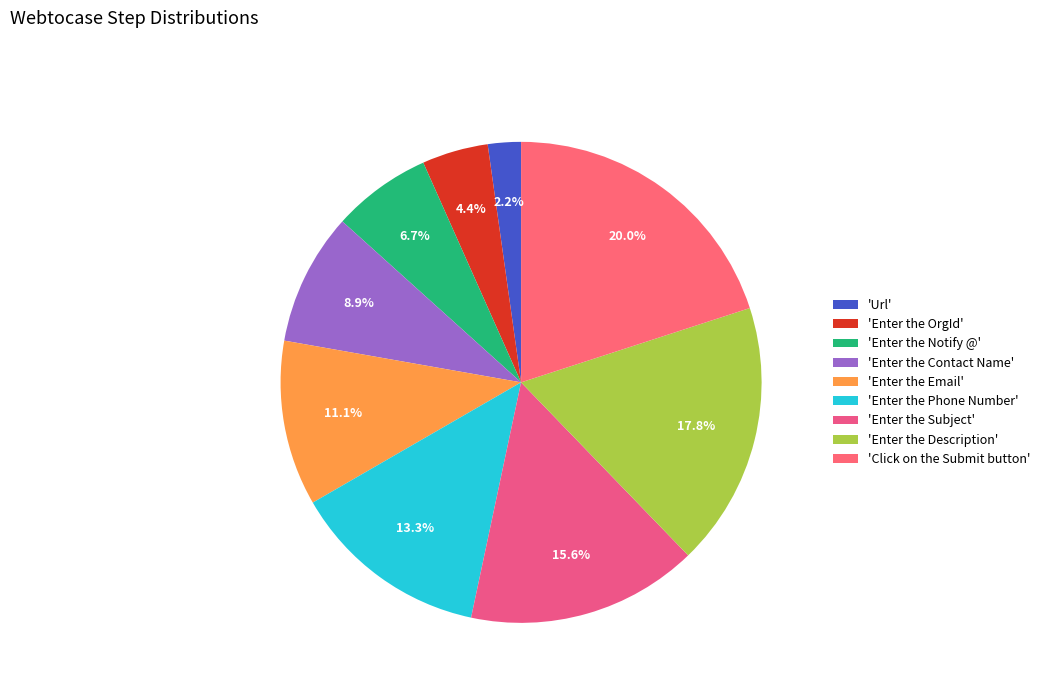

What is the smallest slice in the pie chart?

'Url'